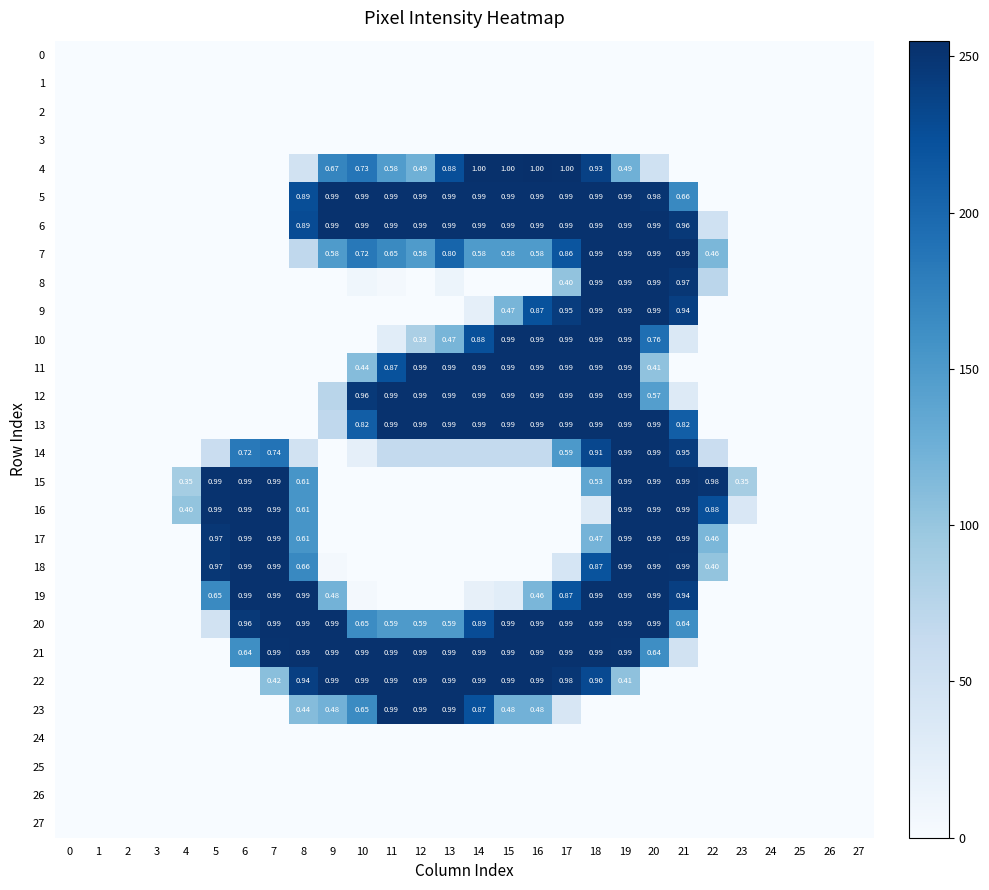

Count the number of categories in the chart.

28